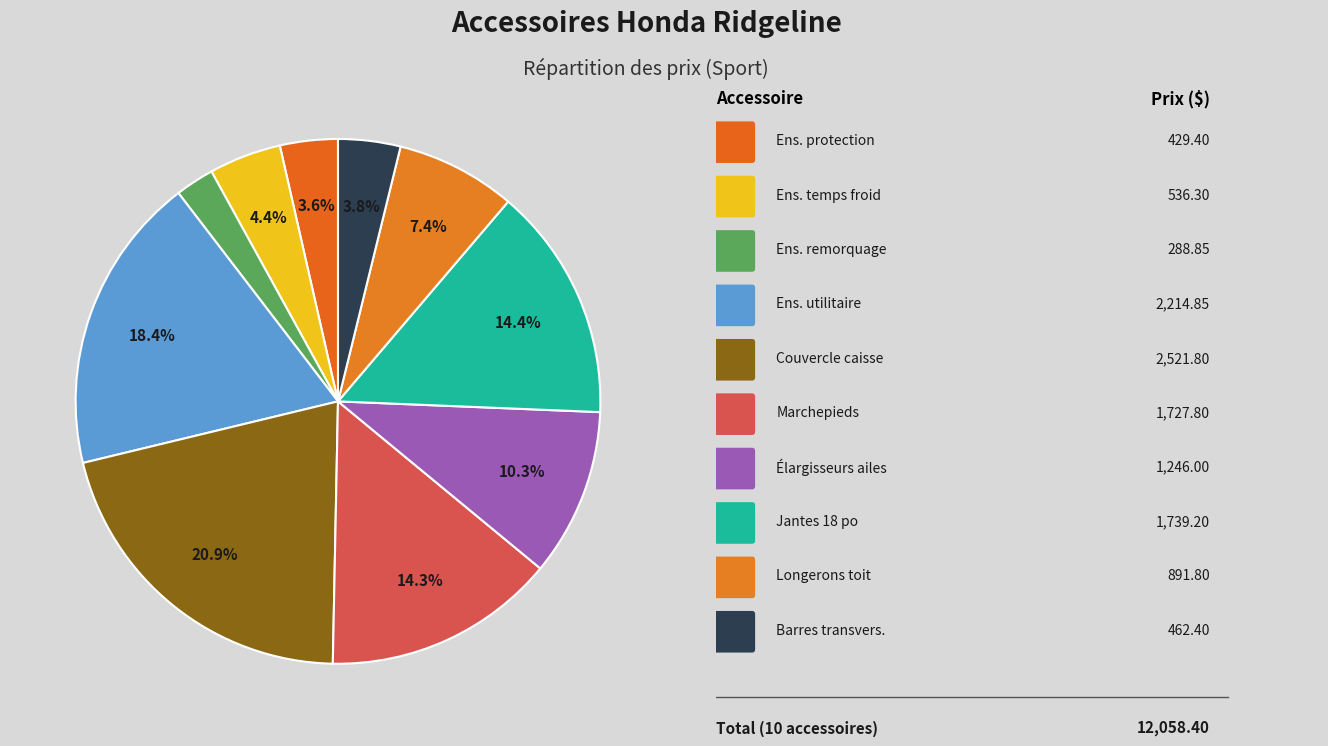

How many segments does this pie chart have?

10